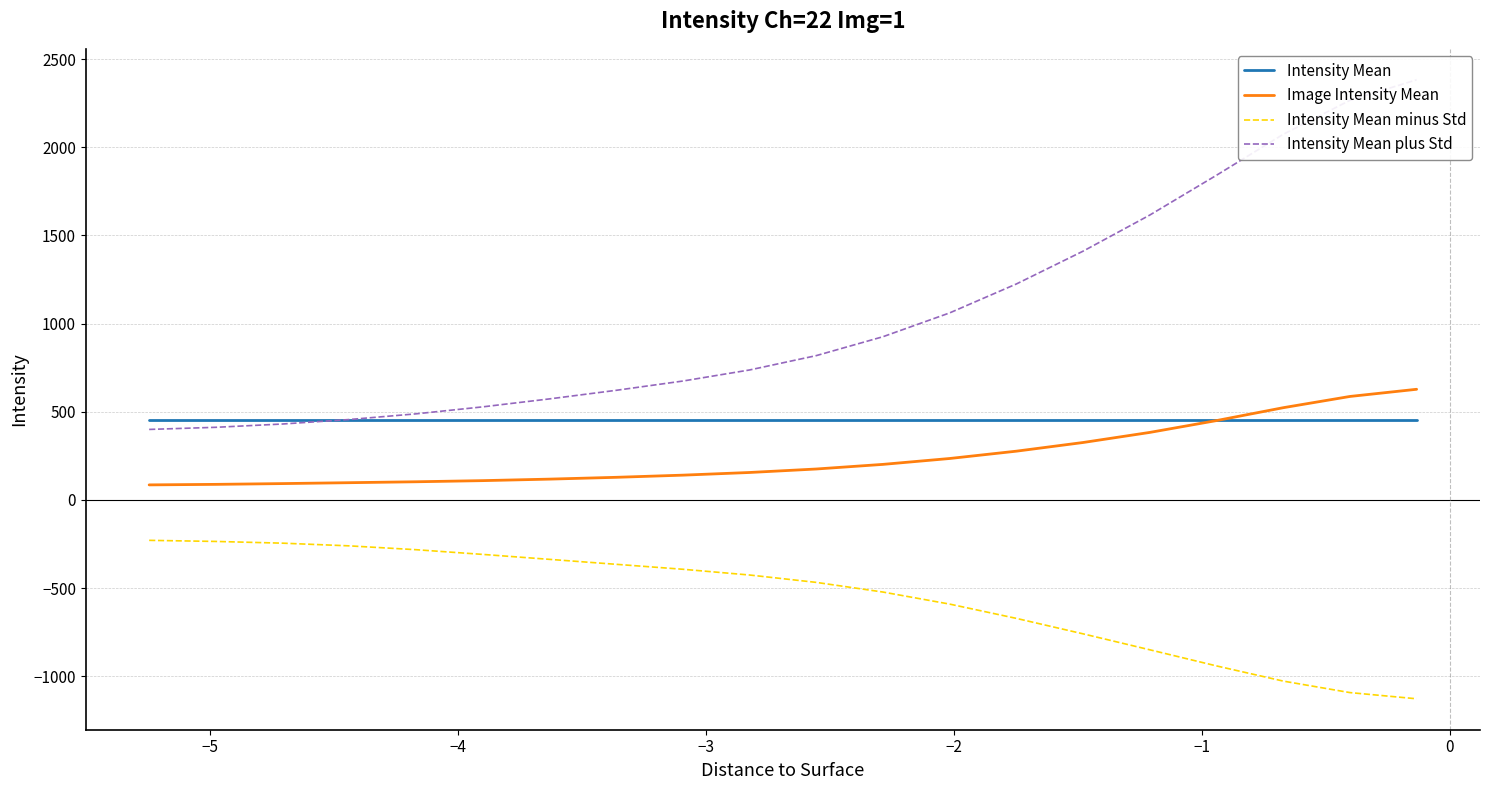

True or false: Intensity Mean minus Std and Intensity Mean cross at least once.

False